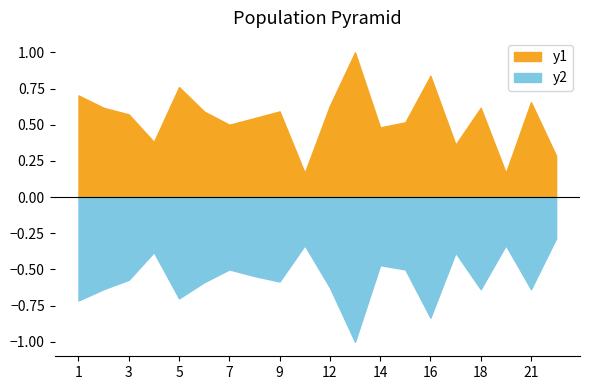

In f1, how many points are higher than both neighbors (excluding endpoints)?

6